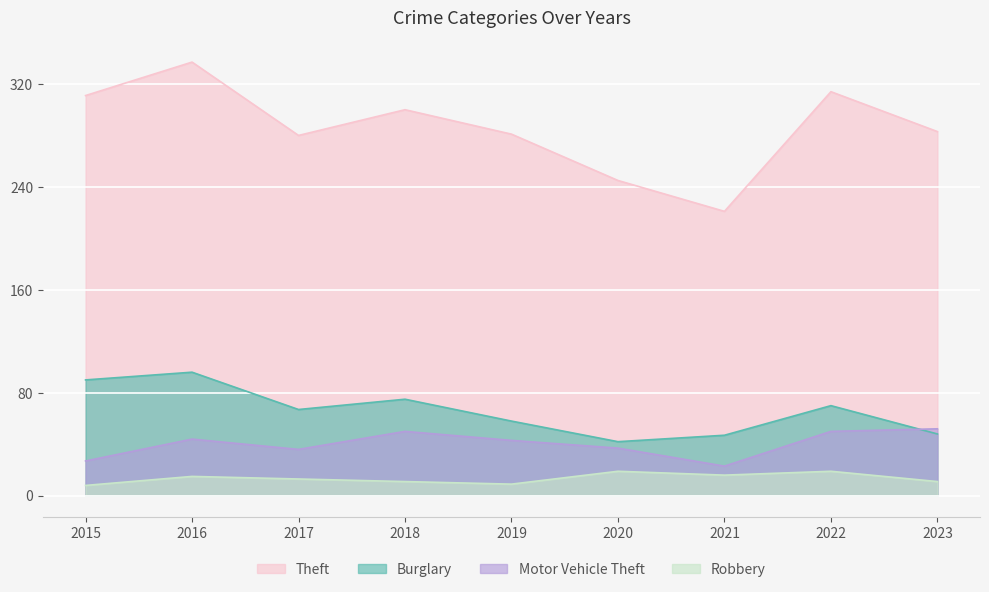

At which label is Theft closest to 279?

2017